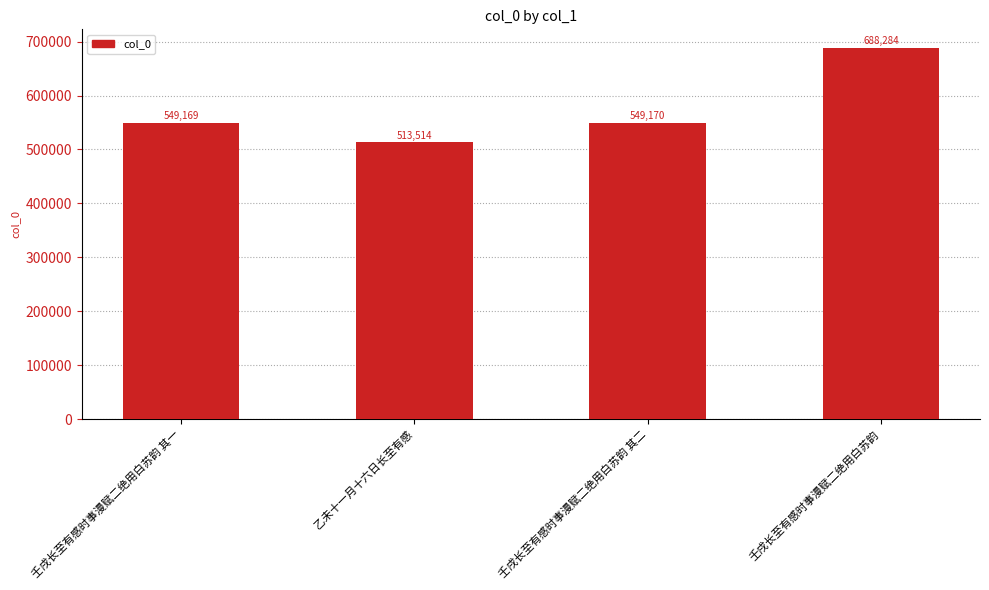

The value at 壬戌长至有感时事漫赋二绝用白苏韵 其一 is 193928. True or false?

False